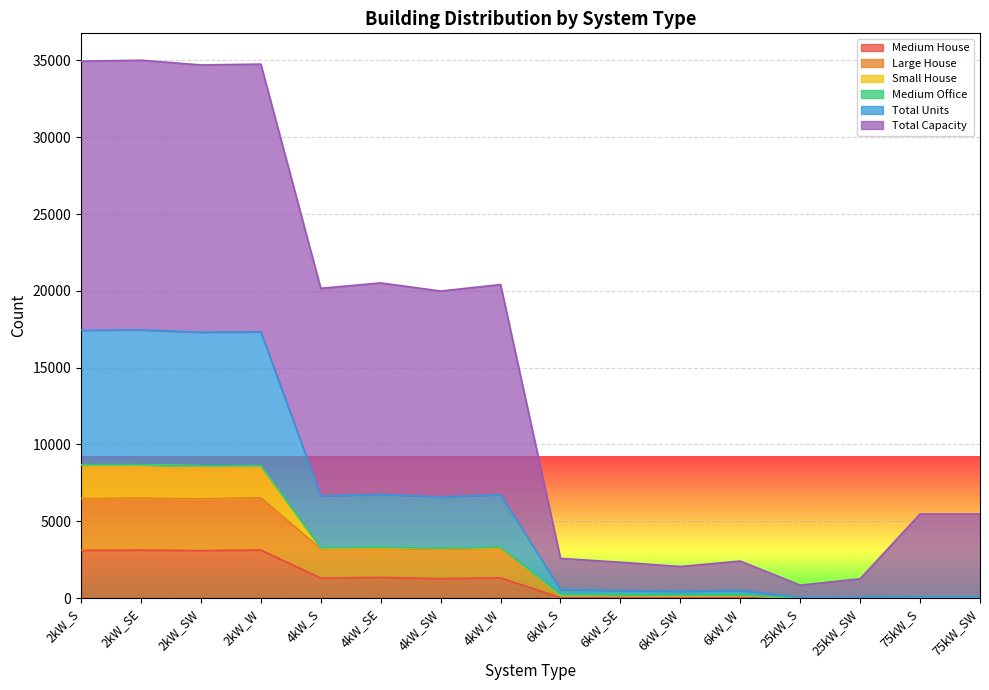

True or false: Total Units and Medium House cross at least once.

False